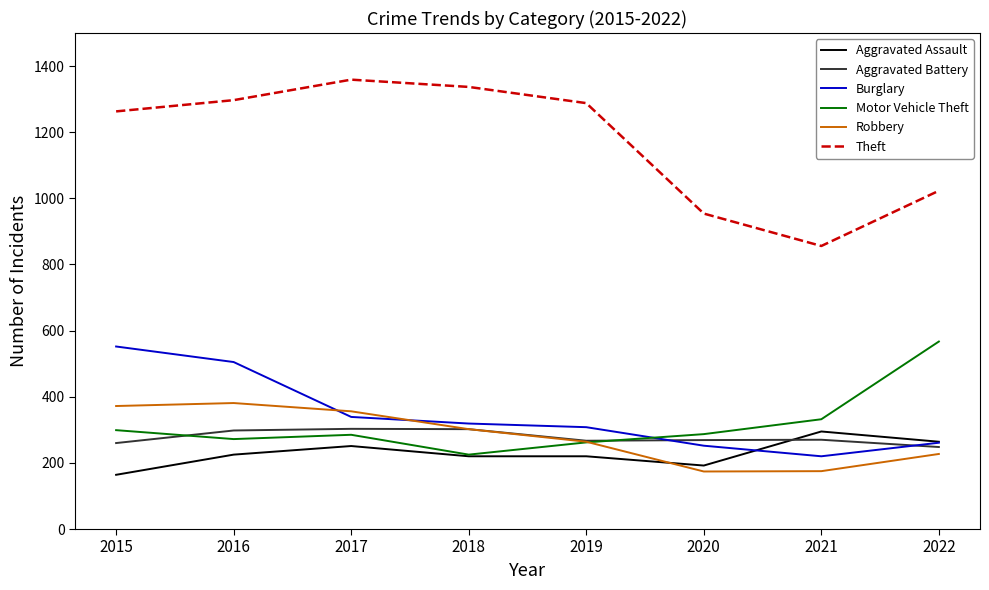

At how many categories does at least one series exceed 236?

8